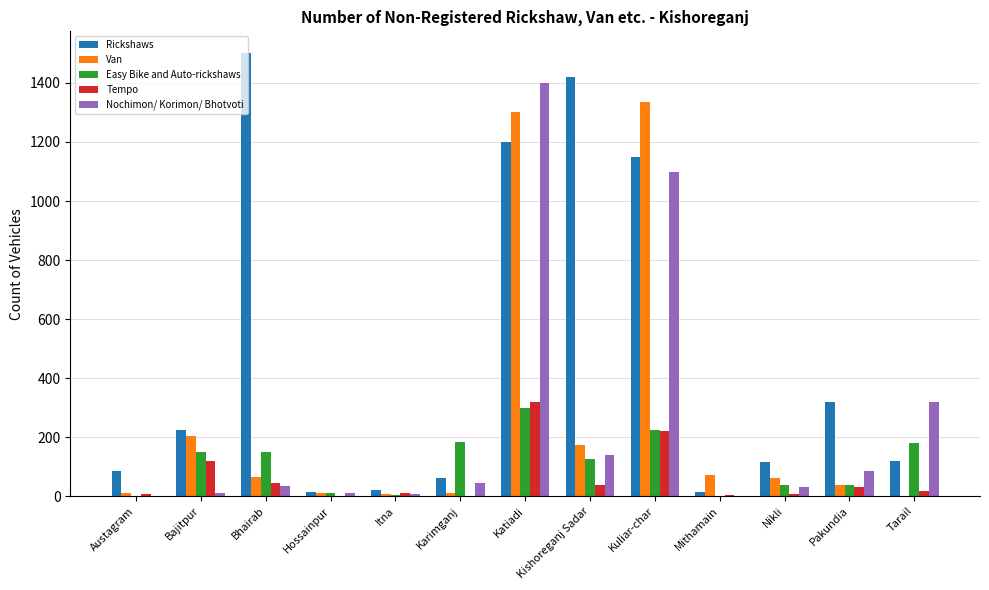

What is the sum of all Easy Bike and Auto-rickshaws values?

1408